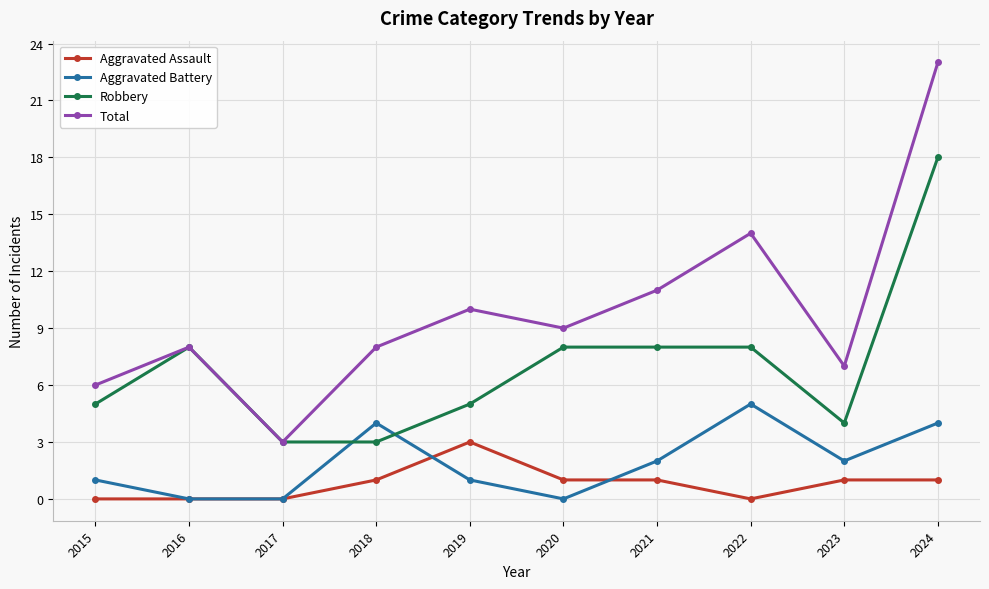

The Aggravated Assault series shows 3 at 2019. True or false?

True